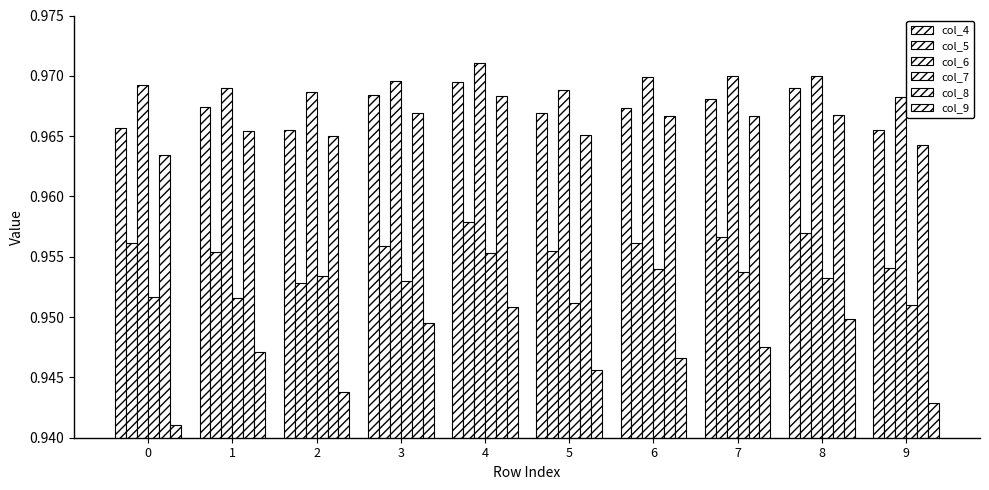

Count the number of data series in this chart.

6